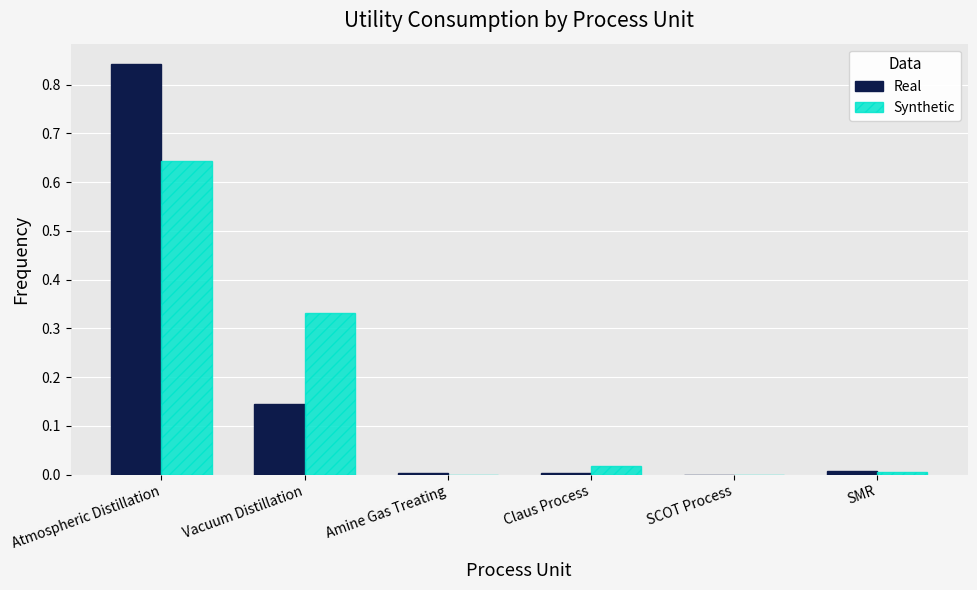

Which series has the largest range (max minus min)?

Real